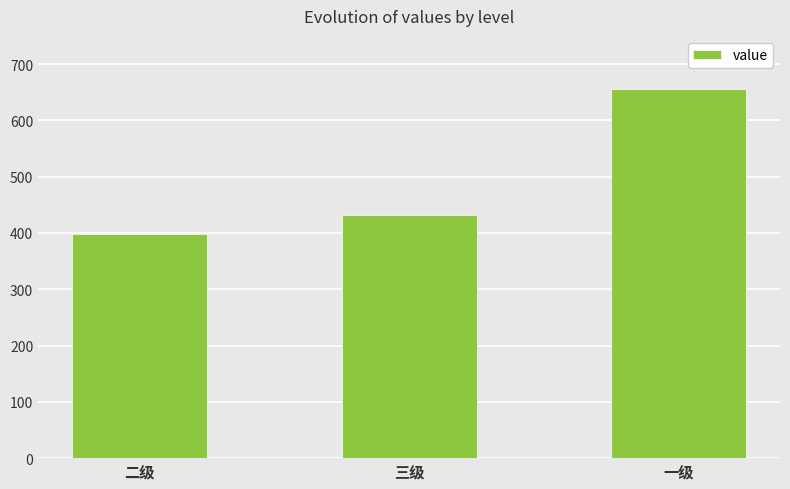

Count the values in the range 398 to 656.

3